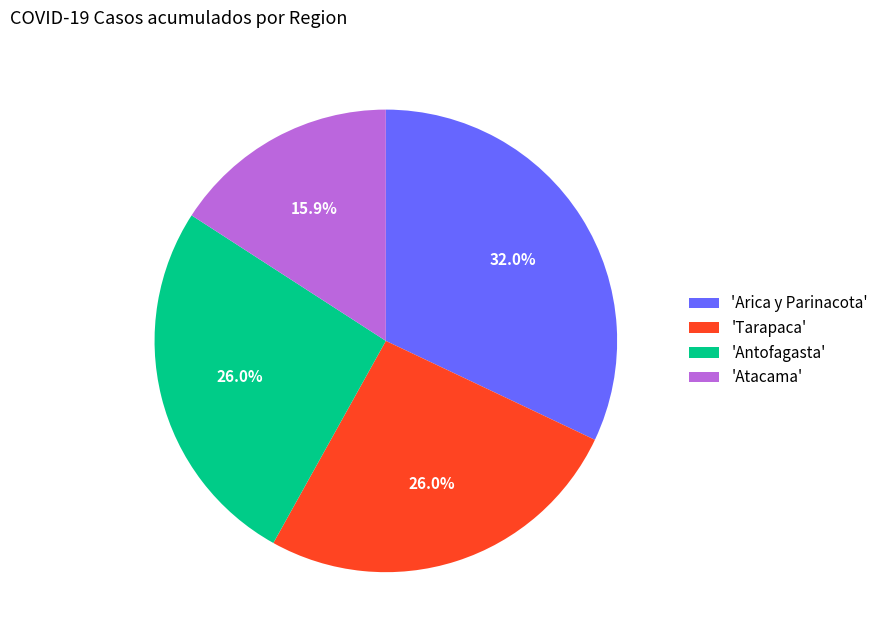

Does 'Arica y Parinacota' account for over 50% of the chart?

No